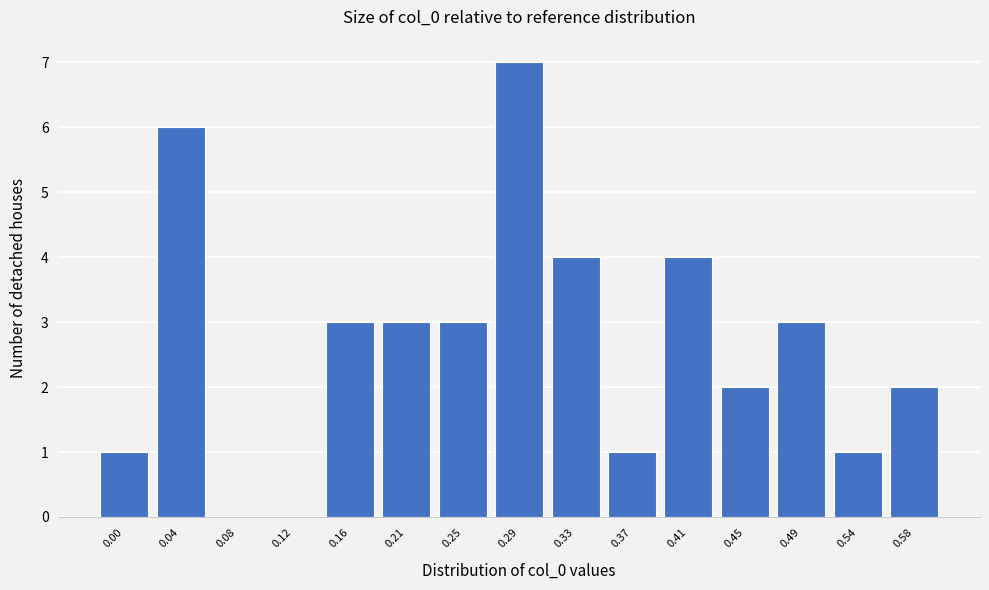

Reading left to right, extract all data points from this chart.

0.00=1	0.04=6	0.08=0	0.12=0	0.16=3	0.21=3	0.25=3	0.29=7	0.33=4	0.37=1	0.41=4	0.45=2	0.49=3	0.54=1	0.58=2